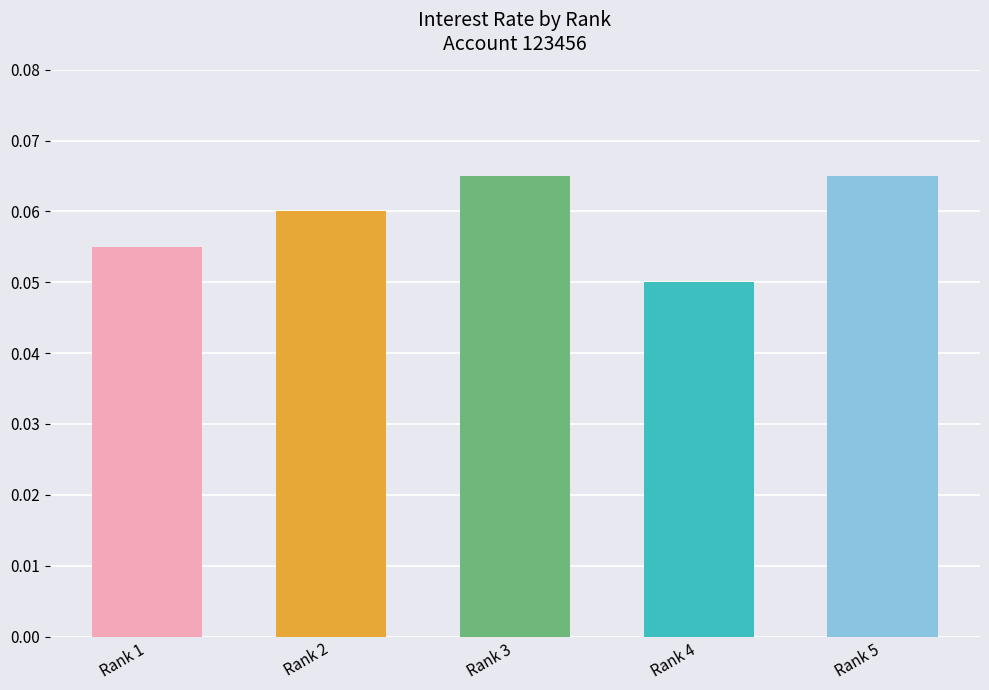

Rank the categories by value from highest to lowest.

Rank 3, Rank 5, Rank 2, Rank 1, Rank 4